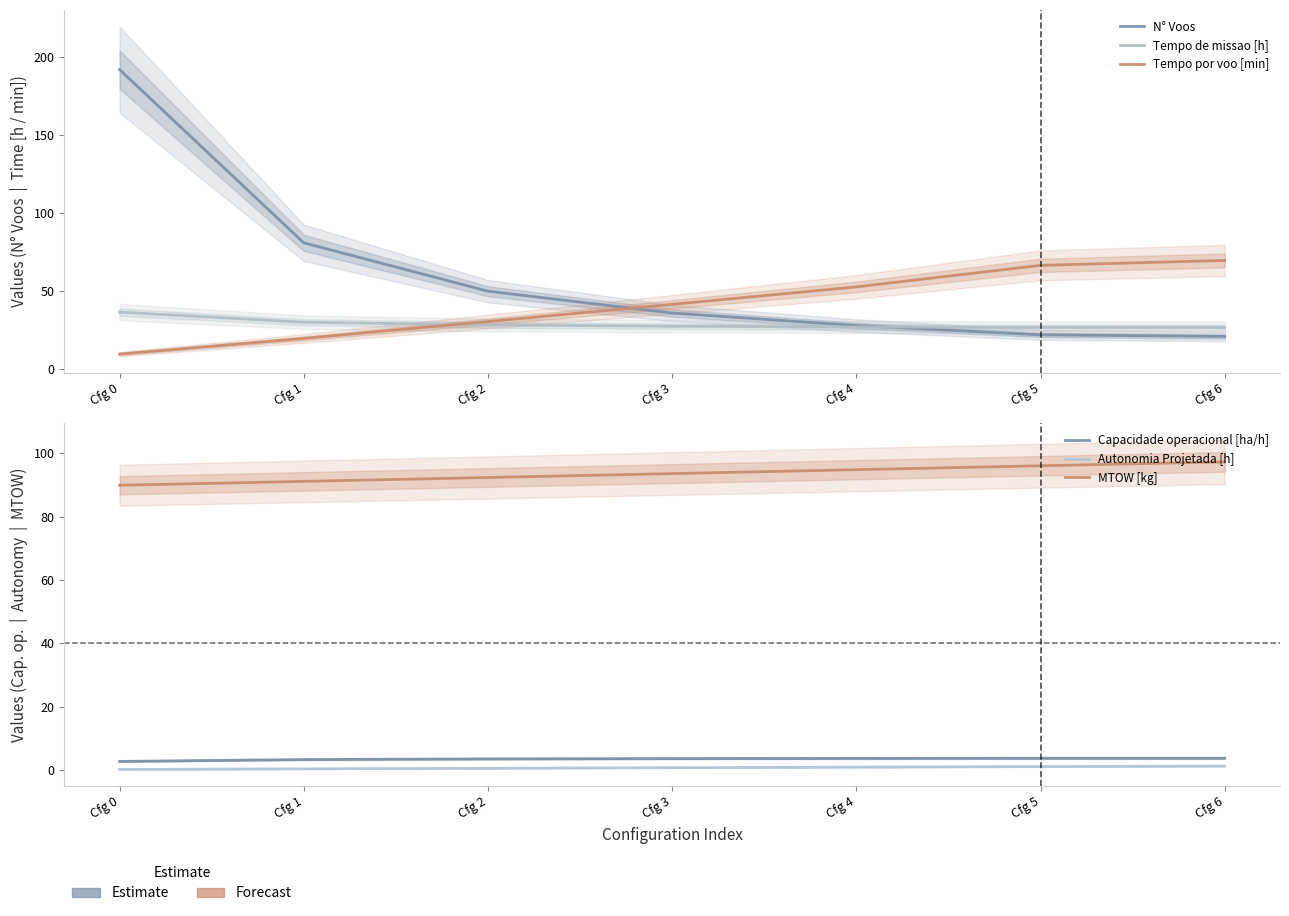

What are all the series names shown in the legend?

N° Voos, Tempo de missao [h], Tempo por voo [min], Capacidade operacional [ha/h], Autonomia Projetada [h], MTOW [kg]